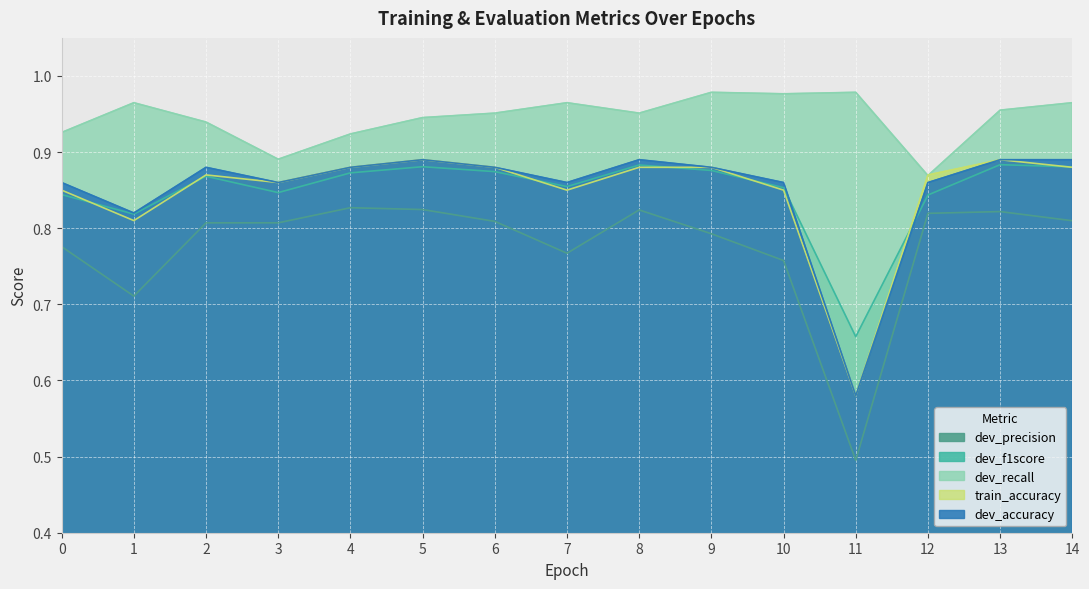

How many data points does each series have?

15